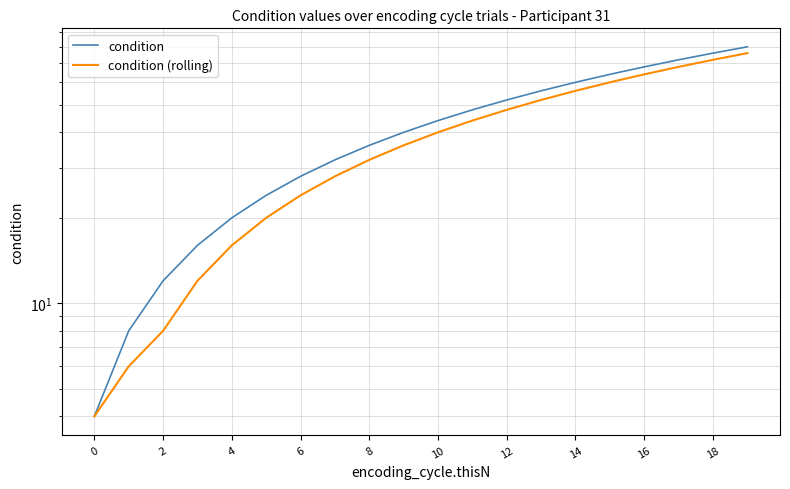

Rank the series by their average value, from lowest to highest.

condition (rolling), condition